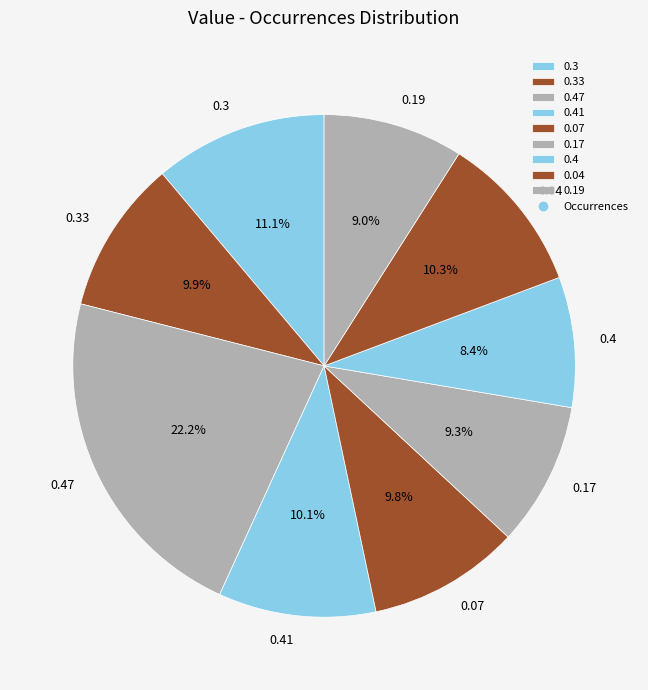

Is 0.41 the majority of the pie?

No